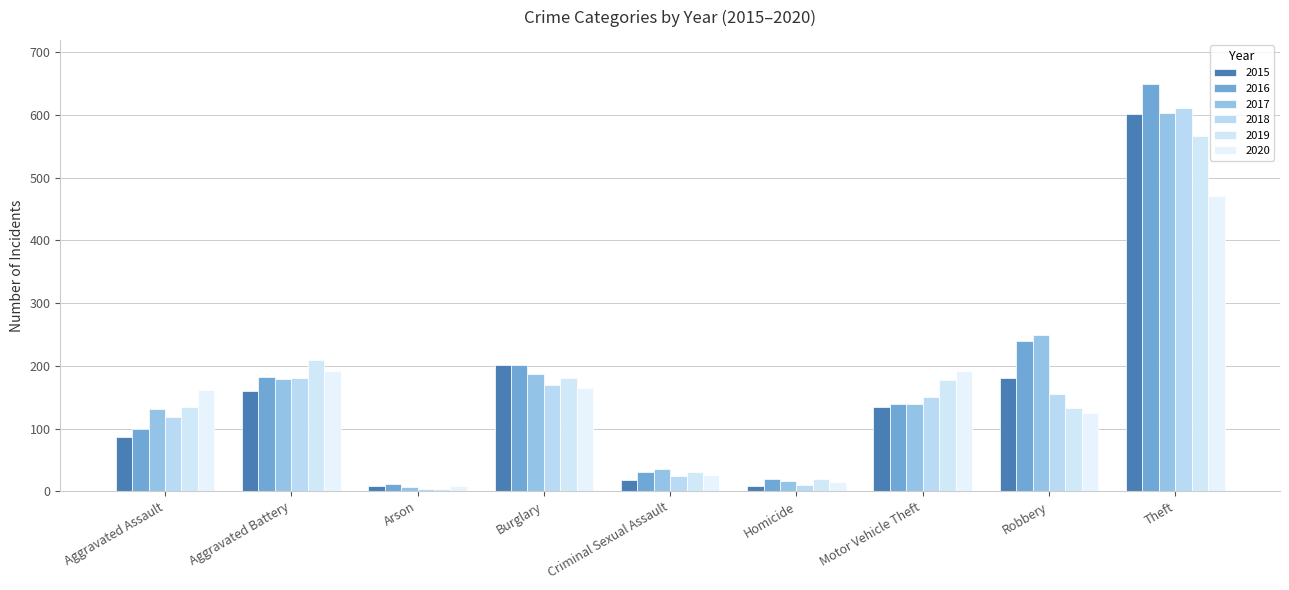

What is the minimum value for 2015?

9